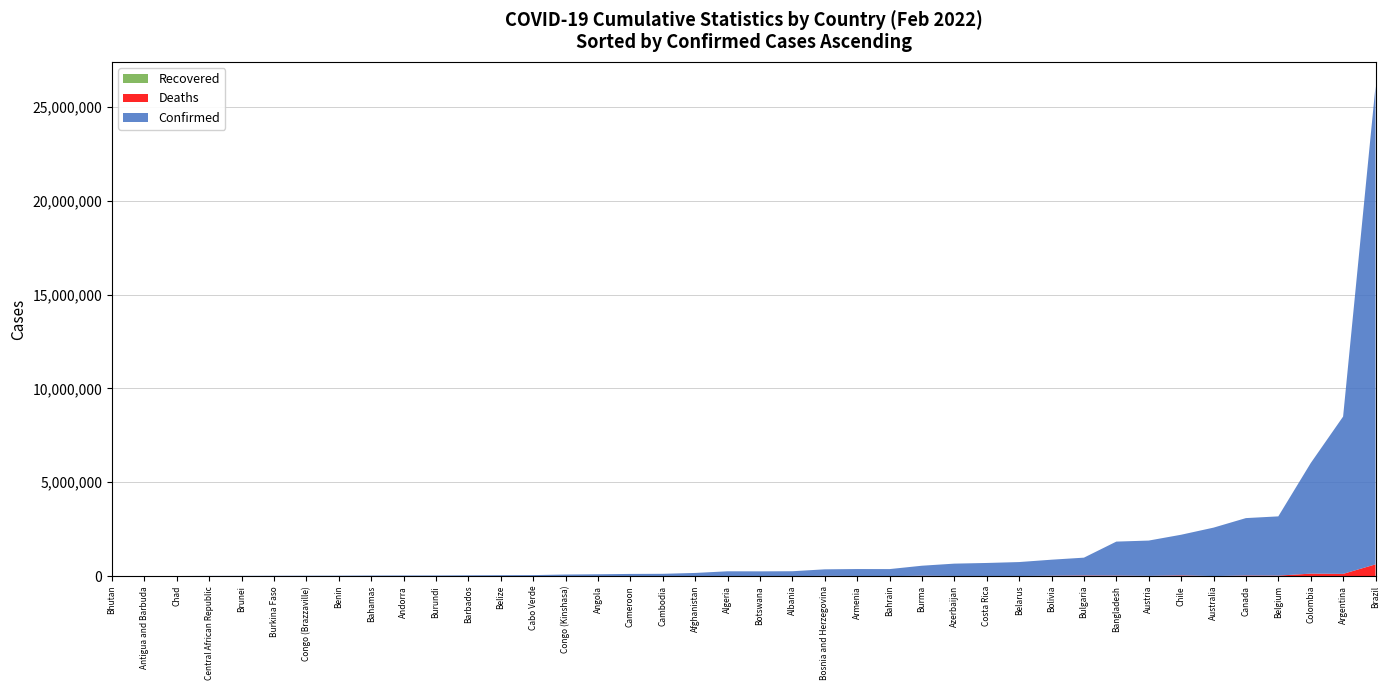

Reading left to right, list all the values displayed in this chart.

Confirmed: Afghanistan=163555	Albania=258543	Algeria=252117	Andorra=35958	Angola=98116	Antigua and Barbuda=6627	Argentina=8378656	Armenia=370922	Australia=2580386	Austria=1881472	Azerbaijan=658470	Bahamas=32562	Bahrain=374575	Bangladesh=1811987	Barbados=44430	Belarus=744871	Belgium=3155239	Belize=50487	Benin=26450	Bhutan=5203	Bolivia=855705	Bosnia and Herzegovina=349095	Botswana=253036	Brazil=25463530	Brunei=16476	Bulgaria=951965	Burkina Faso=20624	Burma=536393	Burundi=37432	Cabo Verde=55695	Cambodia=121390	Cameroon=116718	Canada=3058459	Central African Republic=13919	Chad=7155	Chile=2165984	Colombia=5887261	Congo (Brazzaville)=23705	Congo (Kinshasa)=85379	Costa Rica=694865
Deaths: Afghanistan=7417	Albania=3346	Algeria=6579	Andorra=145	Angola=1895	Antigua and Barbuda=127	Argentina=121273	Armenia=8056	Australia=3835	Austria=14127	Azerbaijan=8734	Bahamas=746	Bahrain=1408	Bangladesh=28425	Barbados=280	Belarus=6067	Belgium=29052	Belize=625	Benin=163	Bhutan=4	Bolivia=20951	Bosnia and Herzegovina=14498	Botswana=2581	Brazil=627589	Brunei=98	Bulgaria=33318	Burkina Faso=366	Burma=19310	Burundi=38	Cabo Verde=396	Cambodia=3015	Cameroon=1880	Canada=33934	Central African Republic=110	Chad=190	Chile=39721	Colombia=134300	Congo (Brazzaville)=371	Congo (Kinshasa)=1278	Costa Rica=7575
Recovered: Afghanistan=0	Albania=0	Algeria=0	Andorra=0	Angola=0	Antigua and Barbuda=0	Argentina=0	Armenia=0	Australia=0	Austria=0	Azerbaijan=0	Bahamas=0	Bahrain=0	Bangladesh=0	Barbados=0	Belarus=0	Belgium=0	Belize=0	Benin=0	Bhutan=0	Bolivia=0	Bosnia and Herzegovina=0	Botswana=0	Brazil=0	Brunei=0	Bulgaria=0	Burkina Faso=0	Burma=0	Burundi=0	Cabo Verde=0	Cambodia=0	Cameroon=0	Canada=0	Central African Republic=0	Chad=0	Chile=0	Colombia=0	Congo (Brazzaville)=0	Congo (Kinshasa)=0	Costa Rica=0